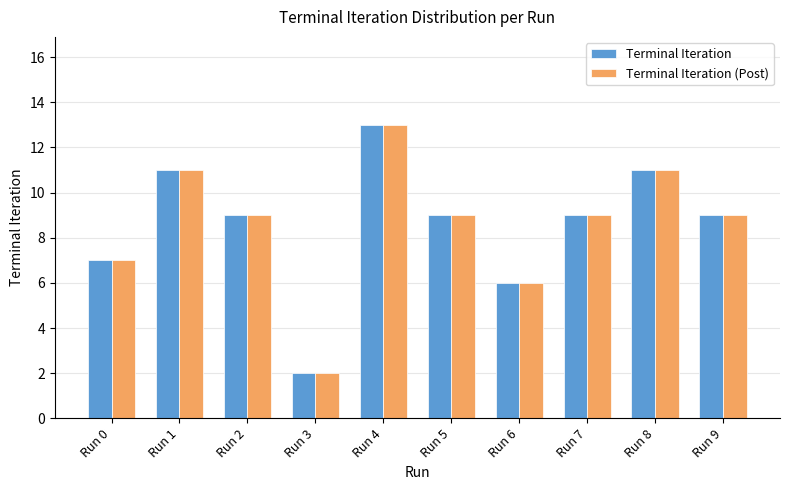

At how many categories does at least one series exceed 3?

9